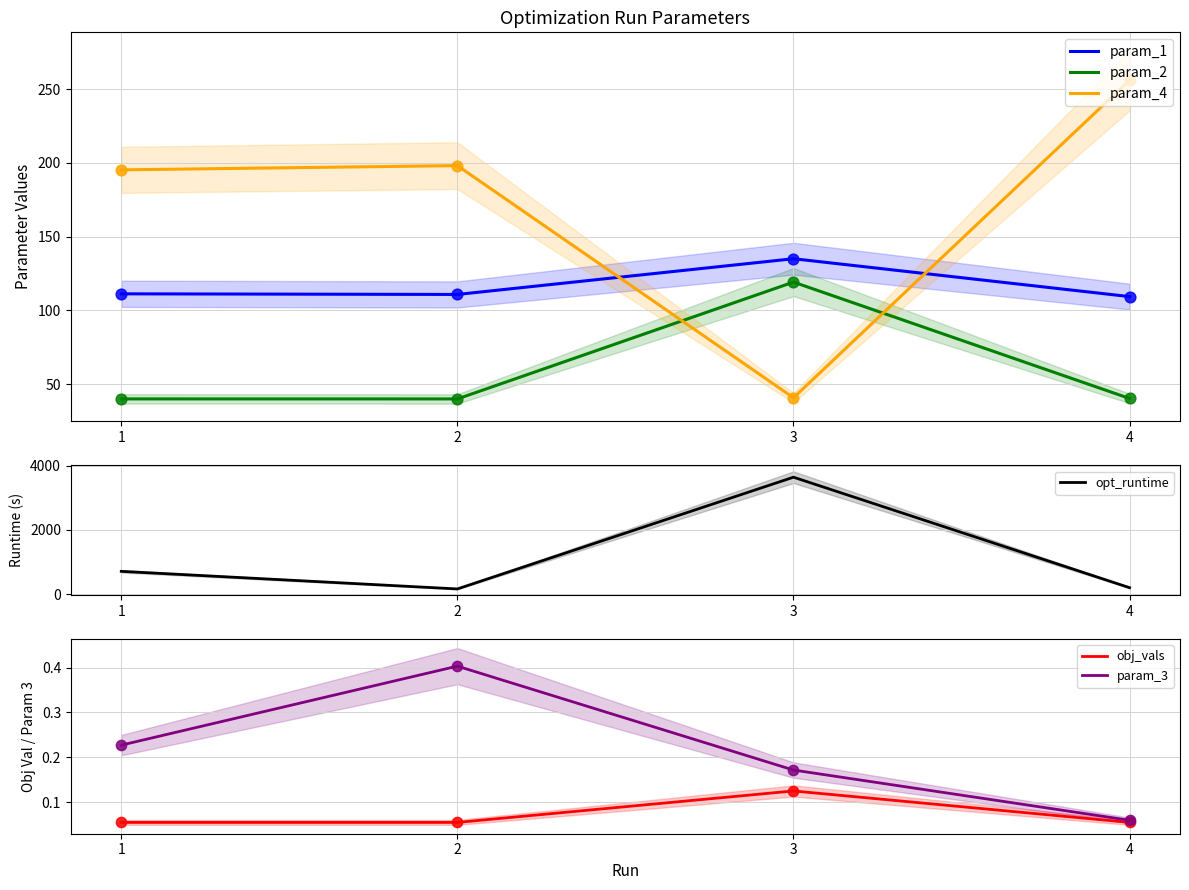

What are all the series names shown in the legend?

param_1, param_2, param_4, opt_runtime, obj_vals, param_3